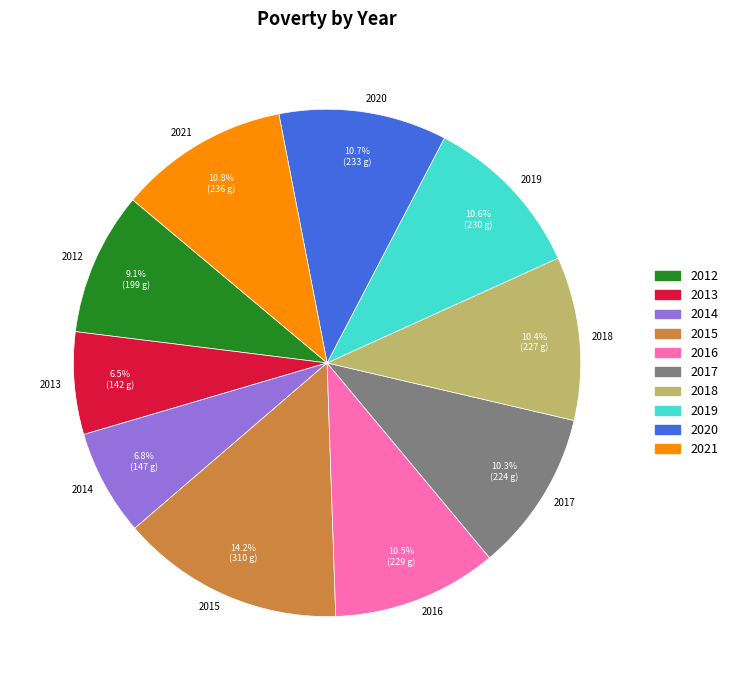

Which category has the biggest portion of the pie?

2015